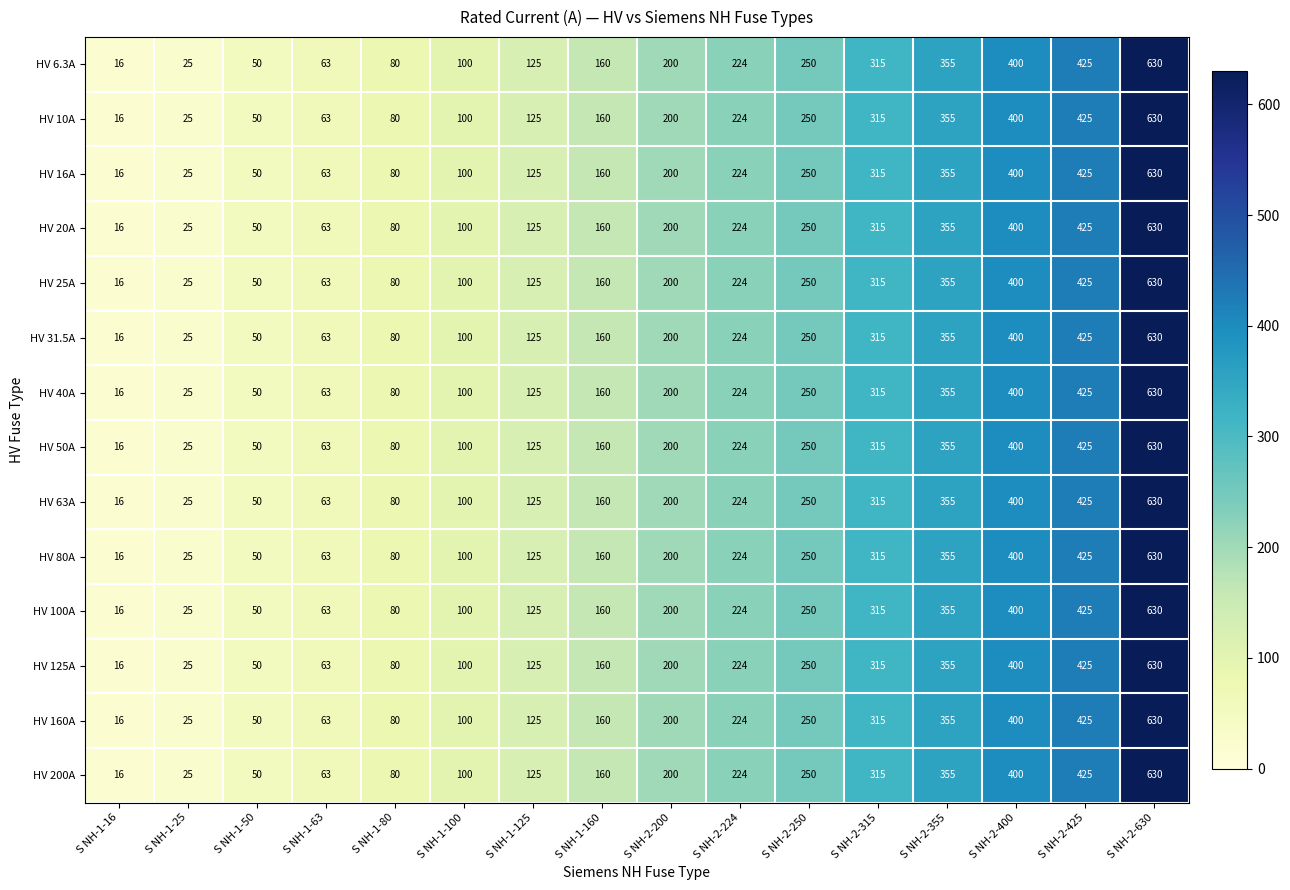

Is it true that HV 63A equals 400 at S NH-2-400?

True